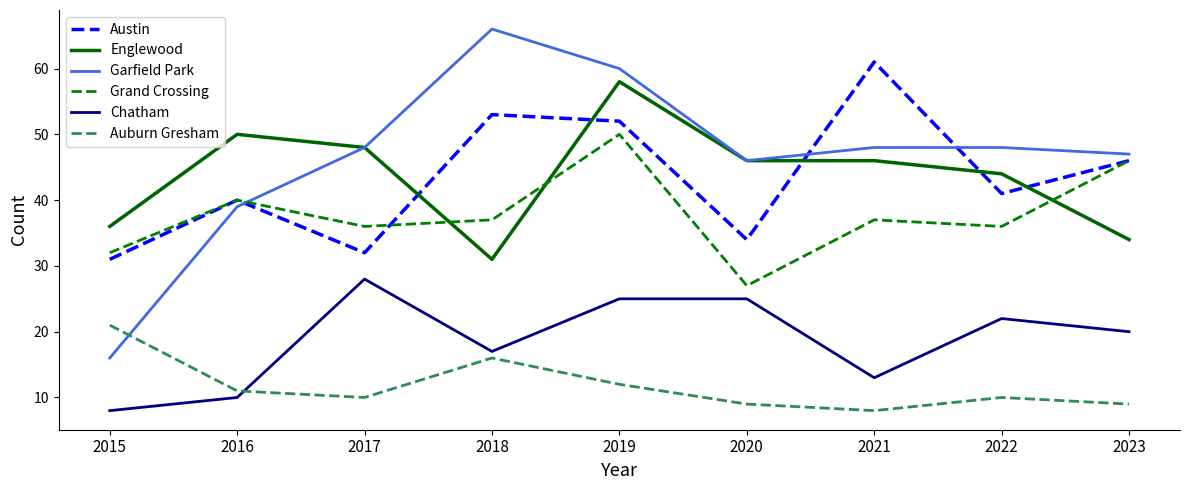

What is the lowest value of the Auburn Gresham series?

8